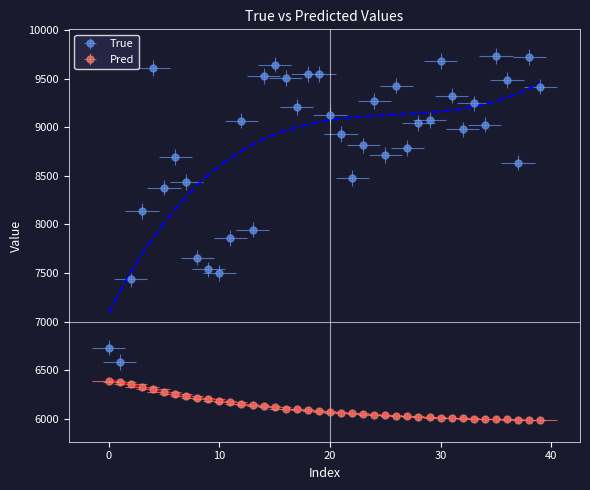

The value of True at 23 is 8812.0. True or false?

True